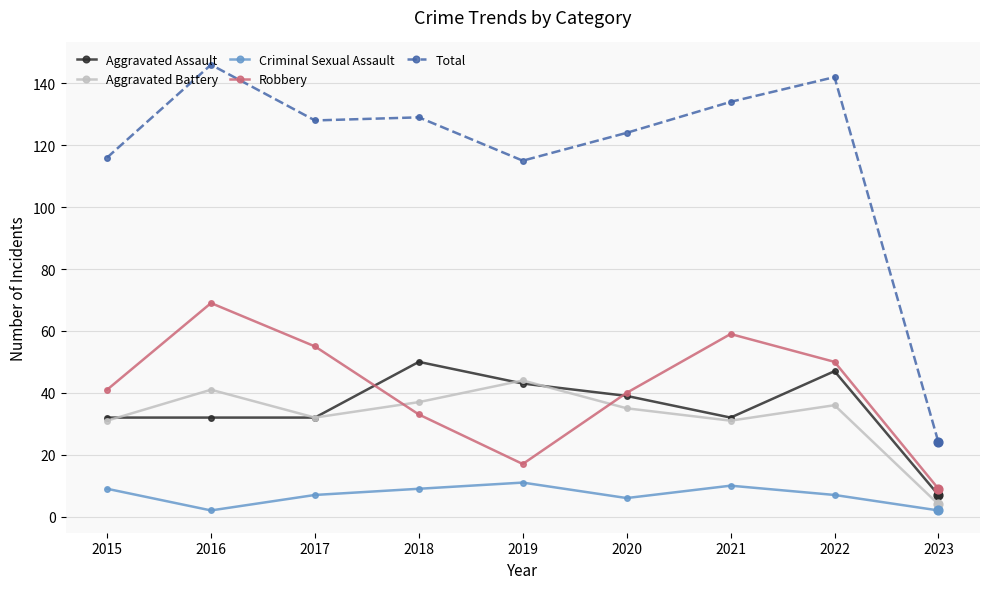

What are all the series names shown in the legend?

Aggravated Assault, Aggravated Battery, Criminal Sexual Assault, Robbery, Total